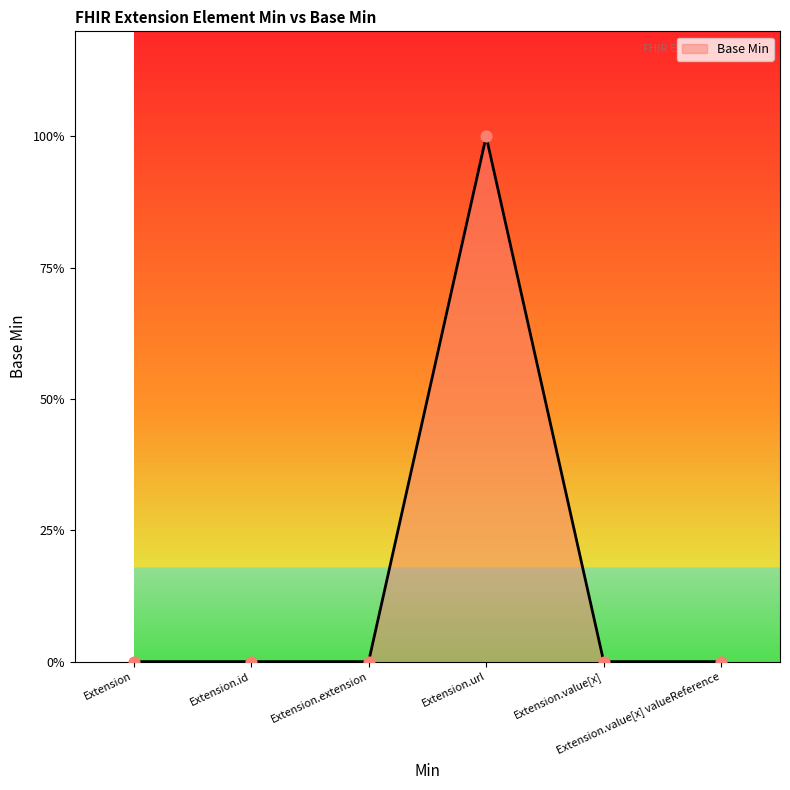

Is this an area chart (filled region under the line)?

Yes